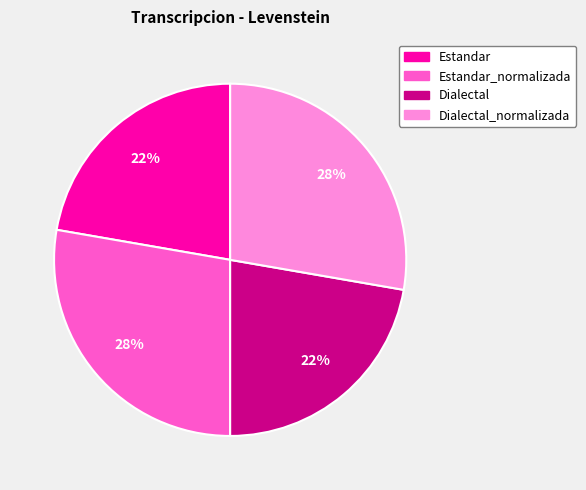

To the nearest percent, what is the average slice percentage?

25%